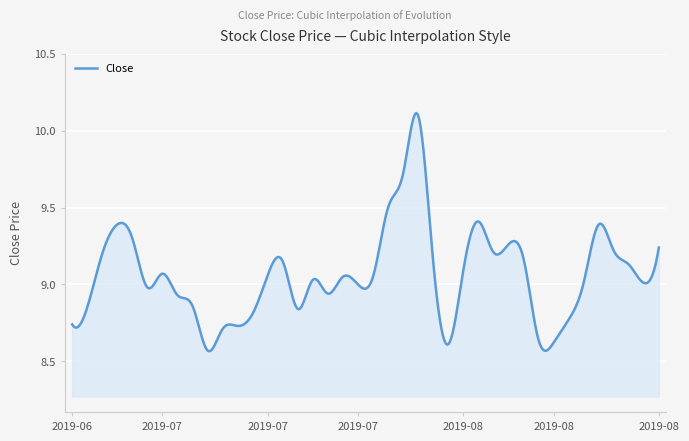

How many lines are shown in the chart?

1